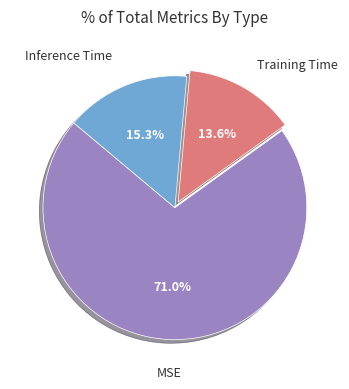

Is it true that MSE is 59% of the pie?

False